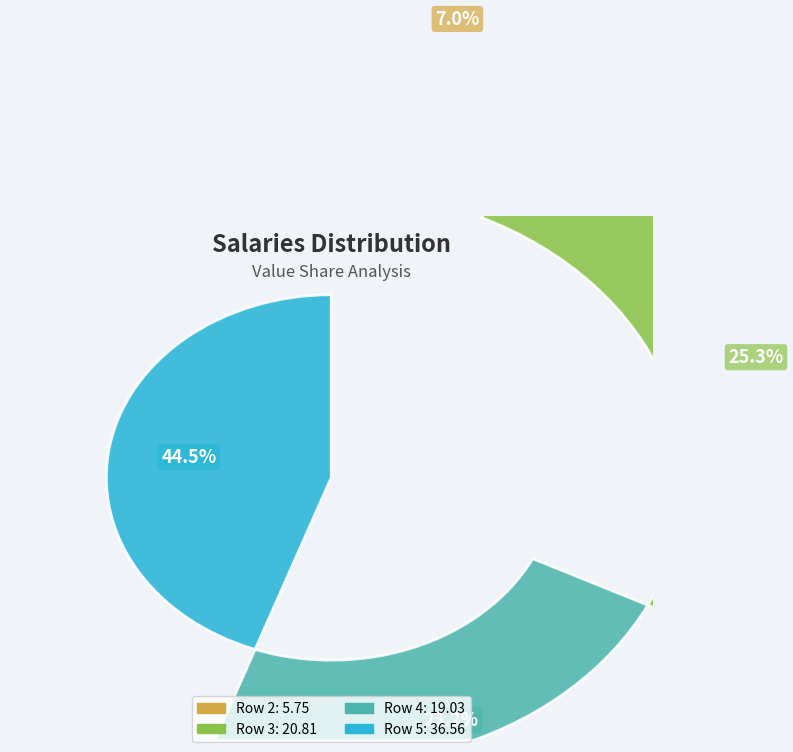

To the nearest percent, what is the average slice percentage?

25%